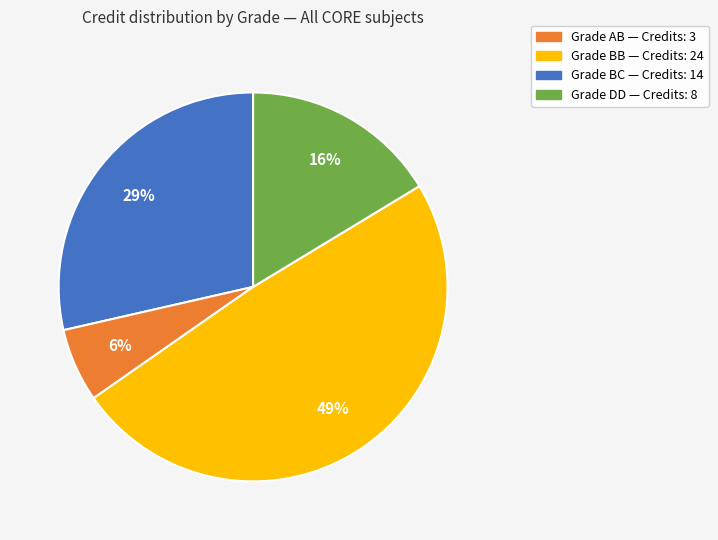

To the nearest percent, what is the average slice percentage?

25%